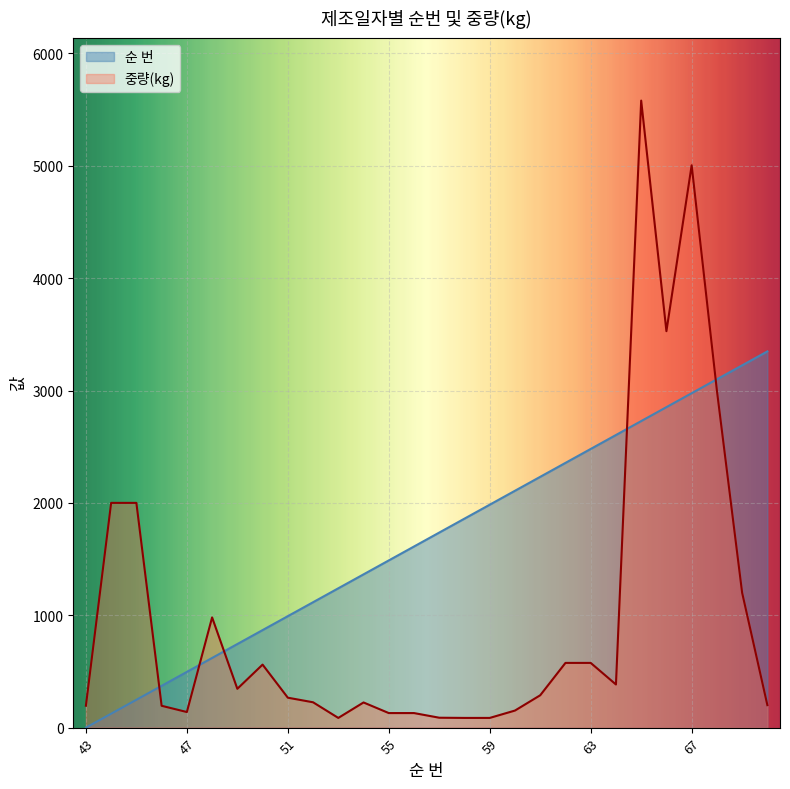

How many values in the 순 번 series are below 1735?

14